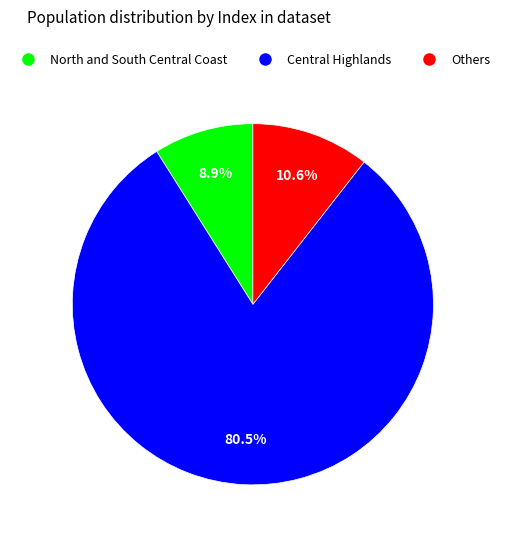

How many slices are in this pie chart?

3